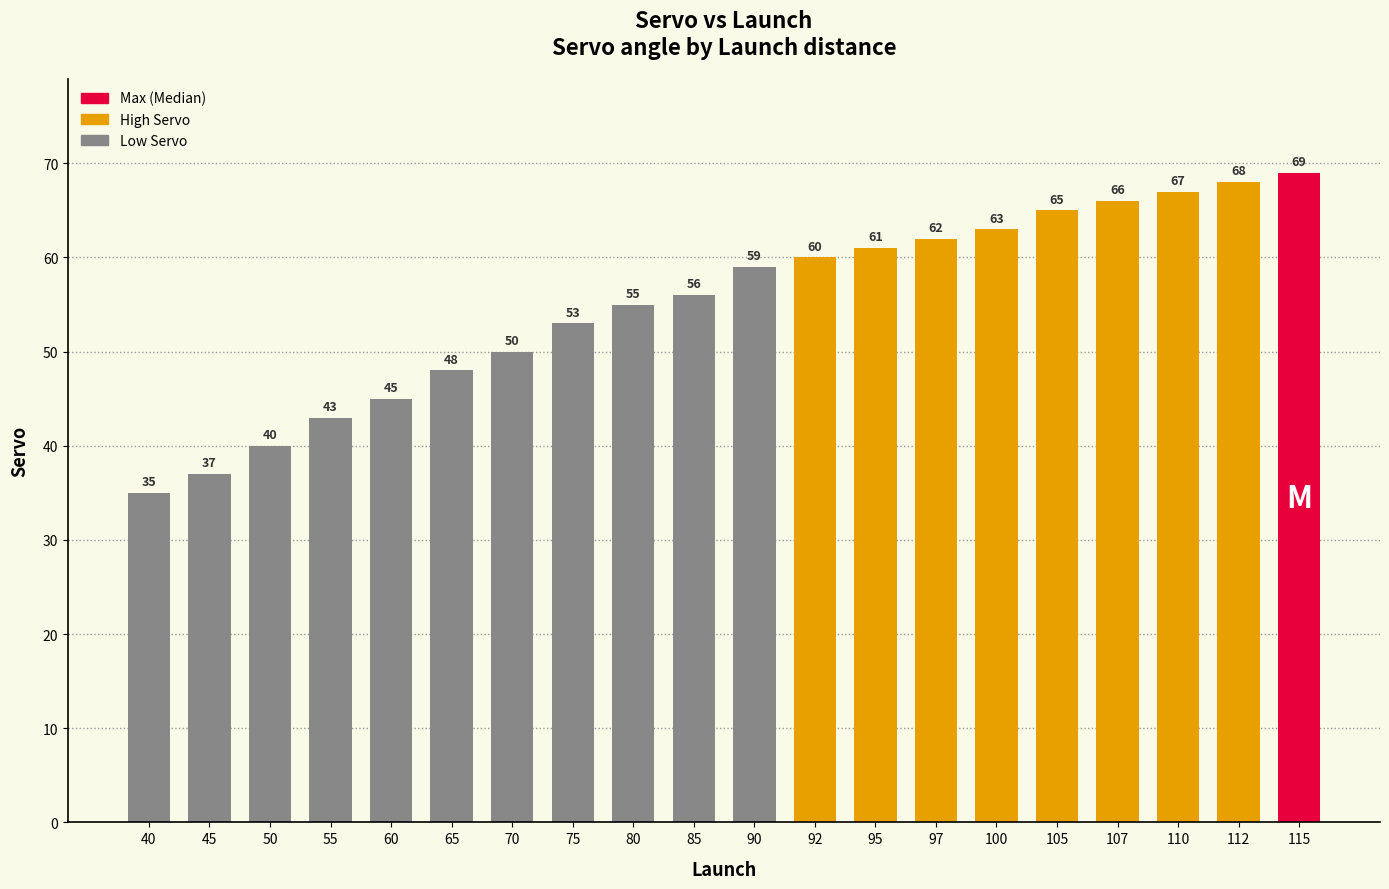

What is the value of the 16th bar from the left?

65